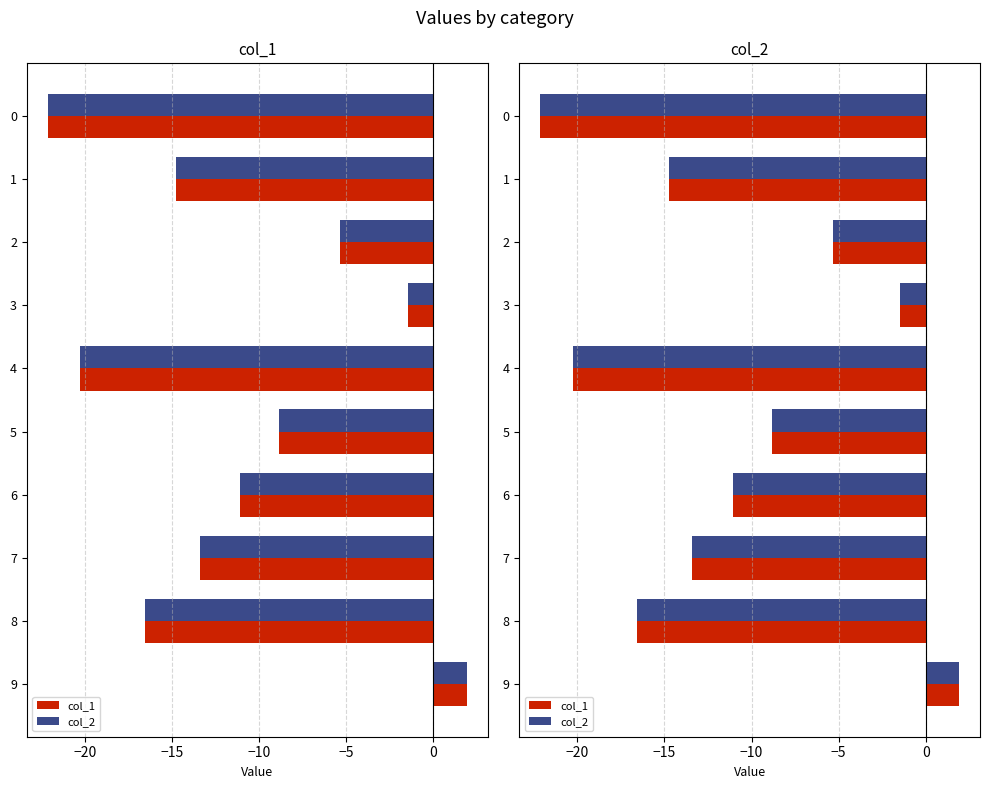

Count the number of data series in this chart.

2